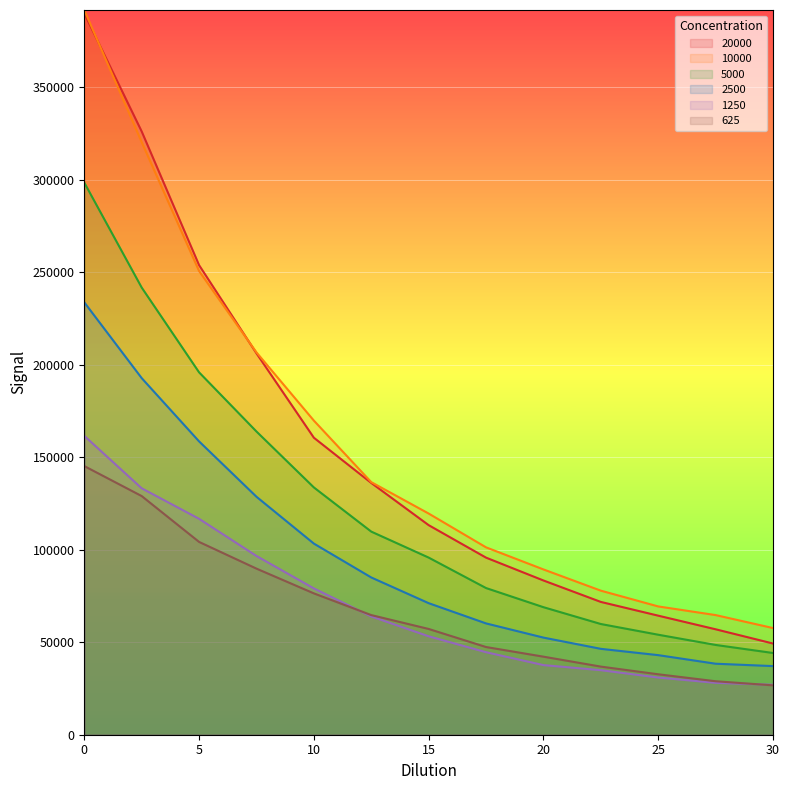

The 10000 series shows 89354 at 20. True or false?

True